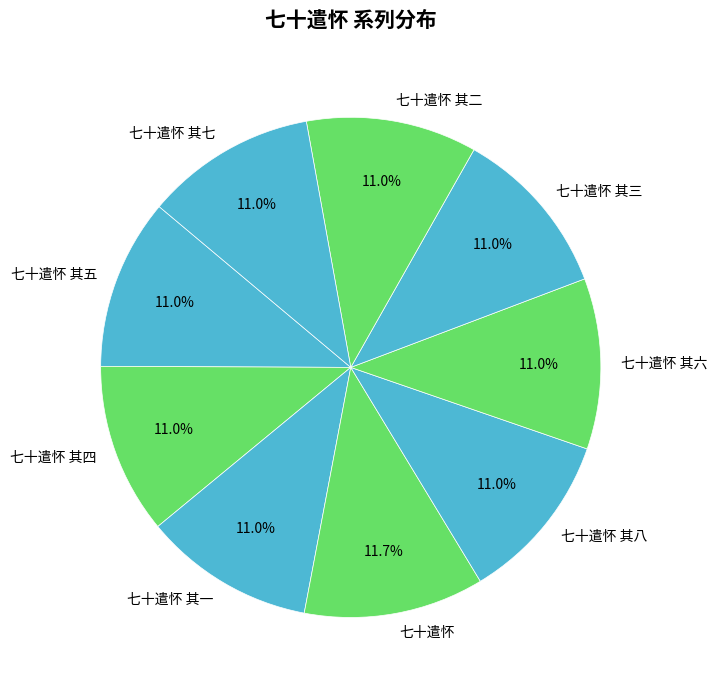

What is the ratio of the value at 七十遣怀 其七 to the value at 七十遣怀 其八?

1.0